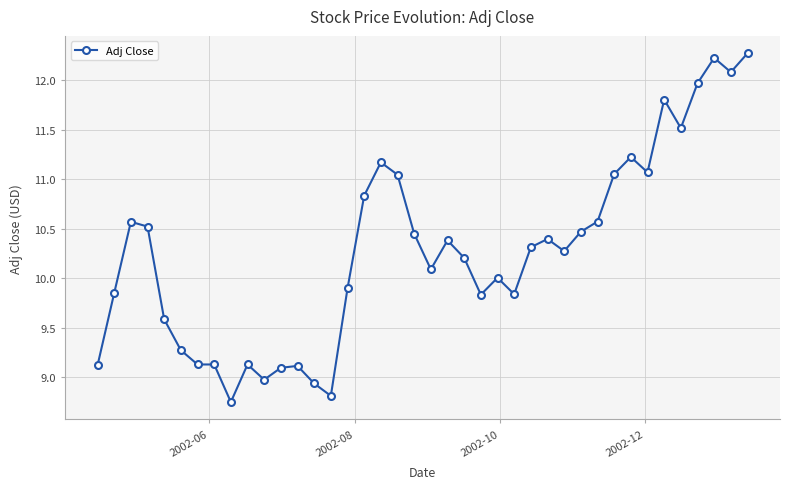

True or false: there are more than 2 points higher than both neighbors.

True